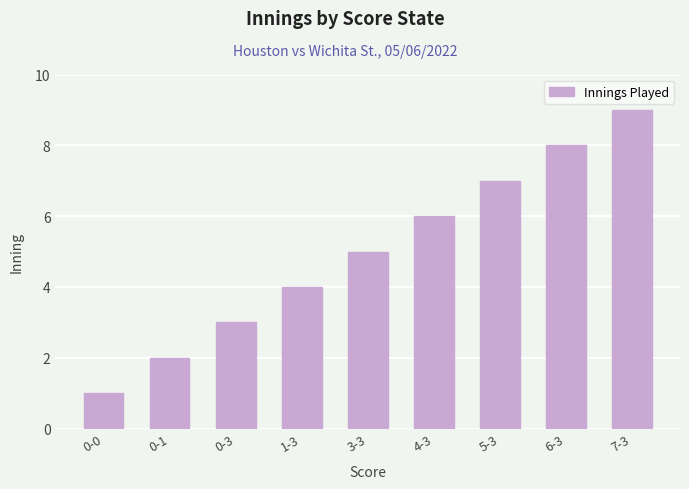

True or false: the data shows 4 at 1-3.

True